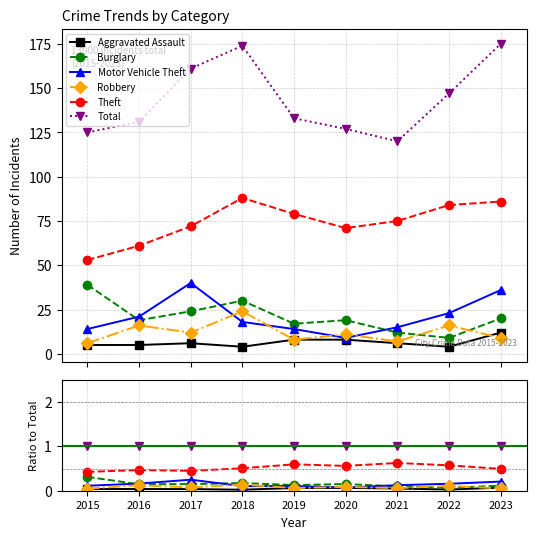

Count the number of categories in the chart.

9